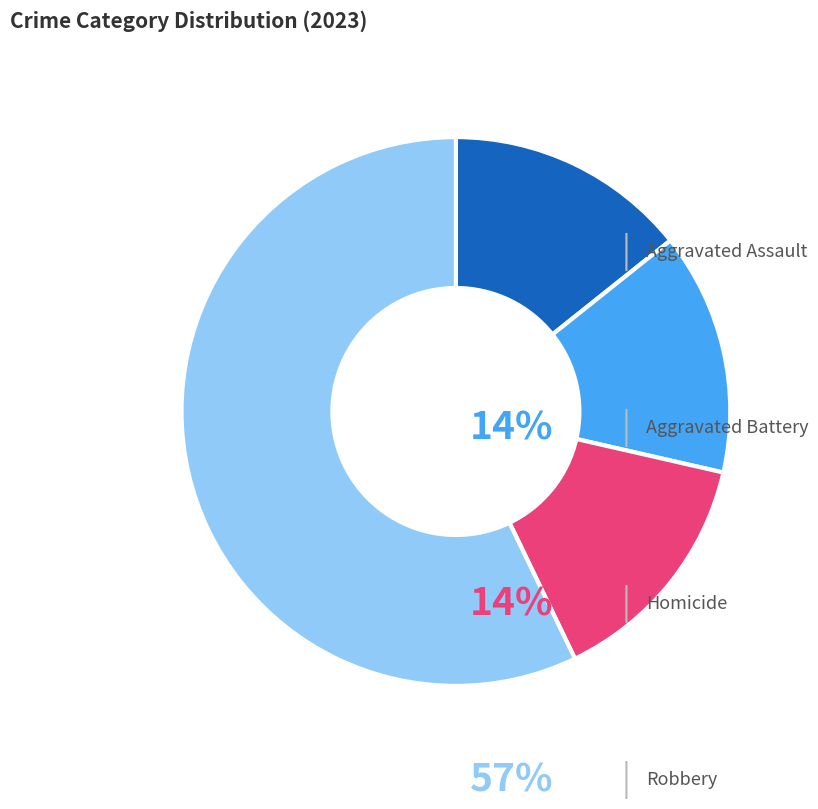

How many slices are in this pie chart?

4